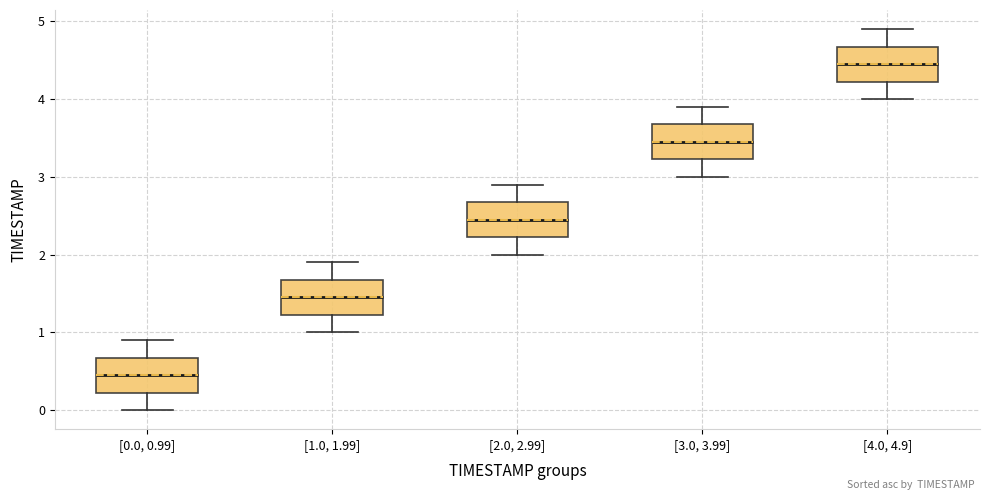

Which box's median line is the lowest?

[0.0, 0.99]